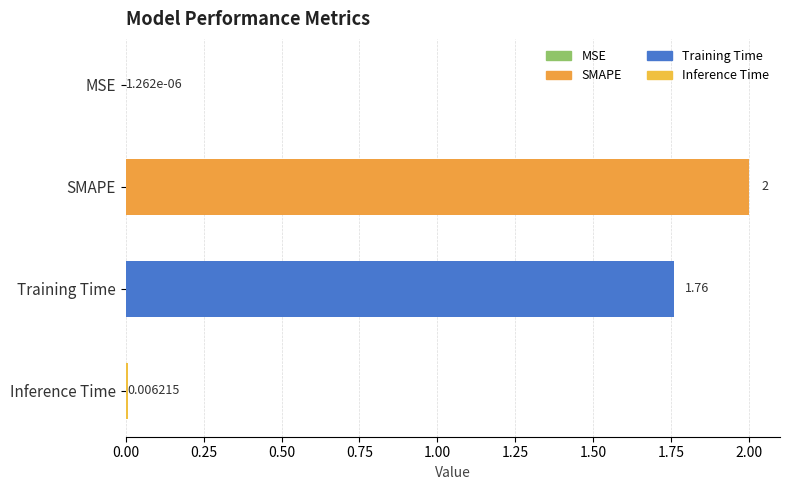

Between MSE and Training Time, which is larger?

Training Time